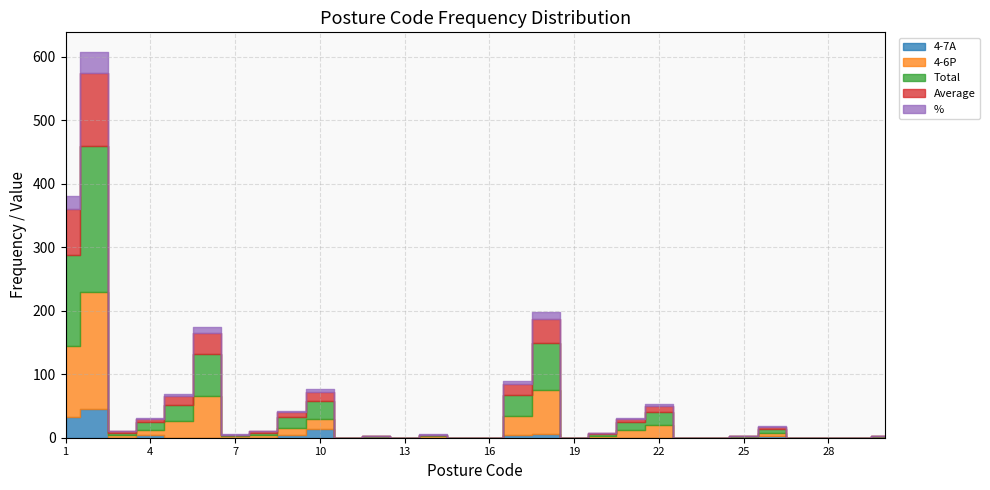

How many values in % are above zero?

20